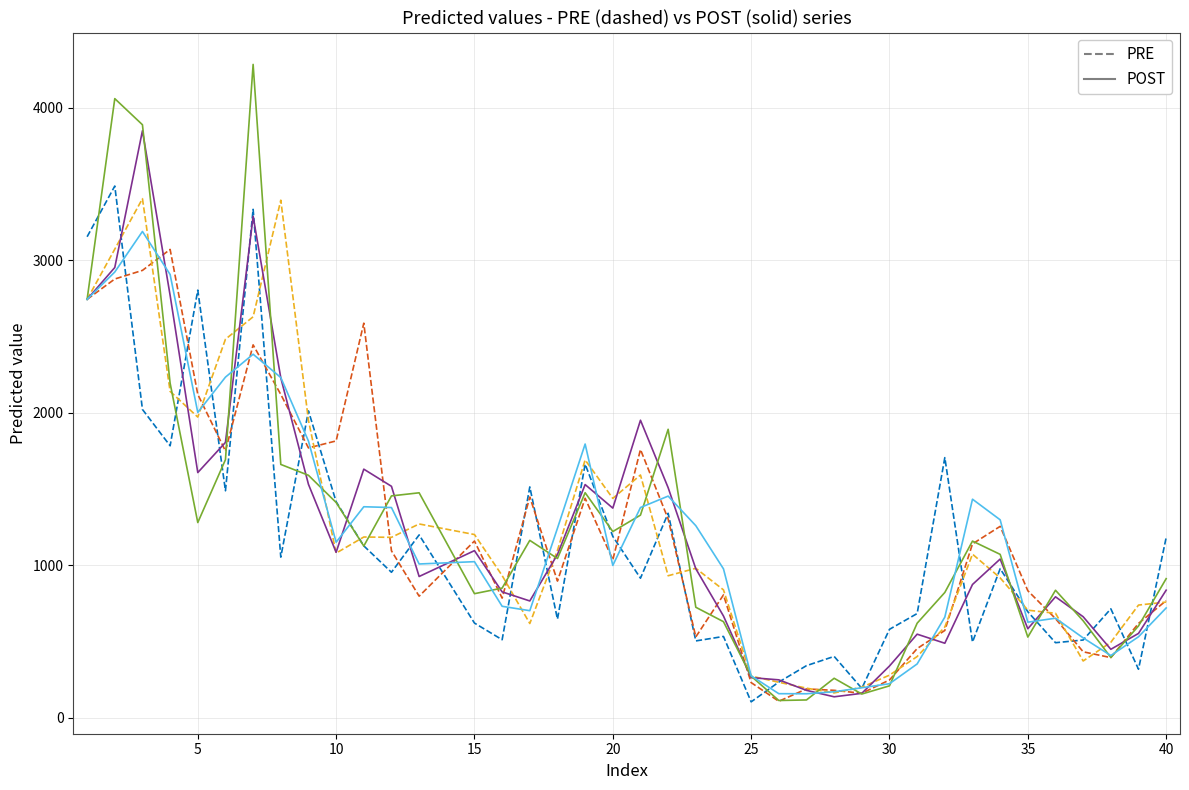

What is the greatest value displayed?

4284.4